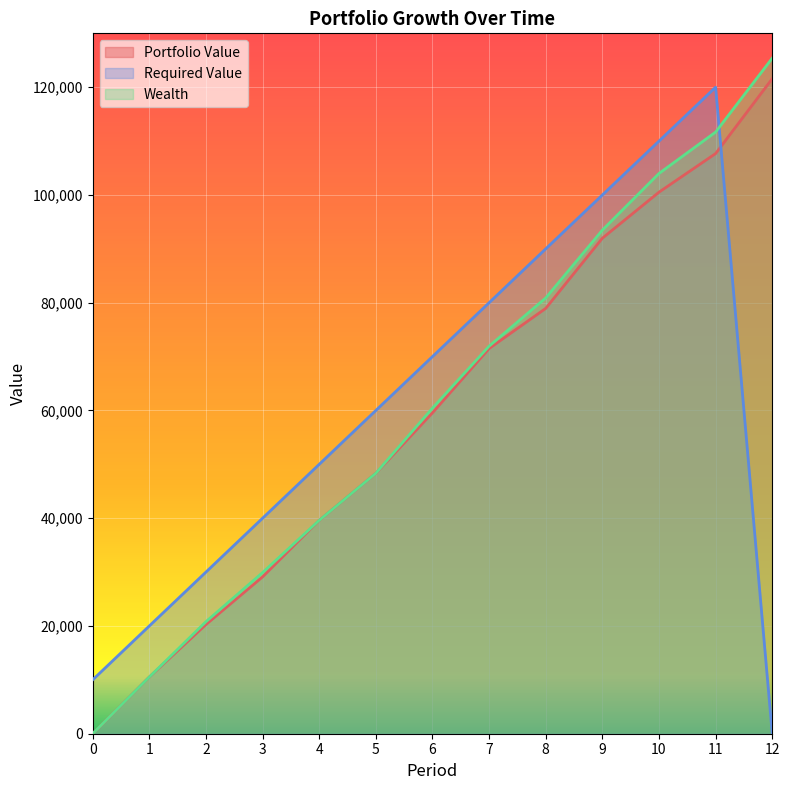

True or false: Portfolio Value has a value of 100517.4 at 10.

True